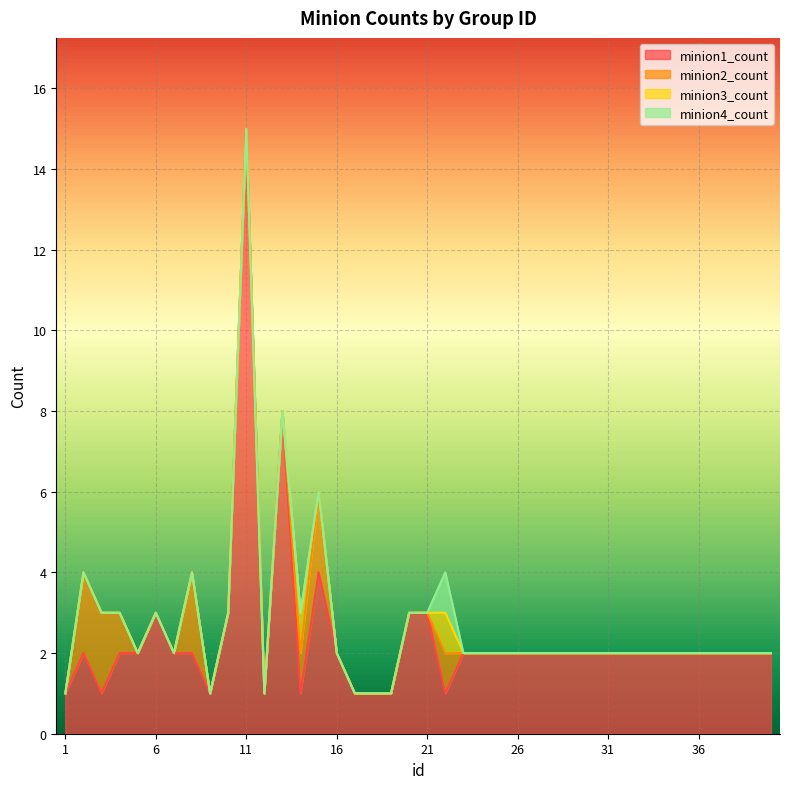

The value of minion4_count at 2 is 0. True or false?

False